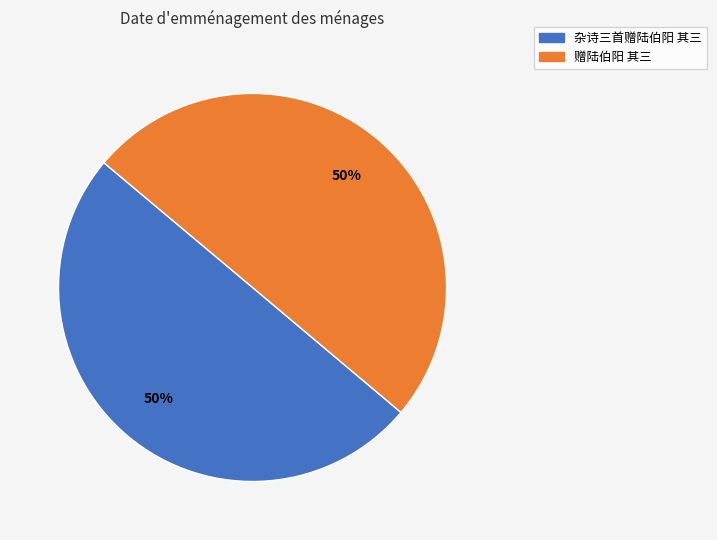

Count the number of slices in the pie.

2